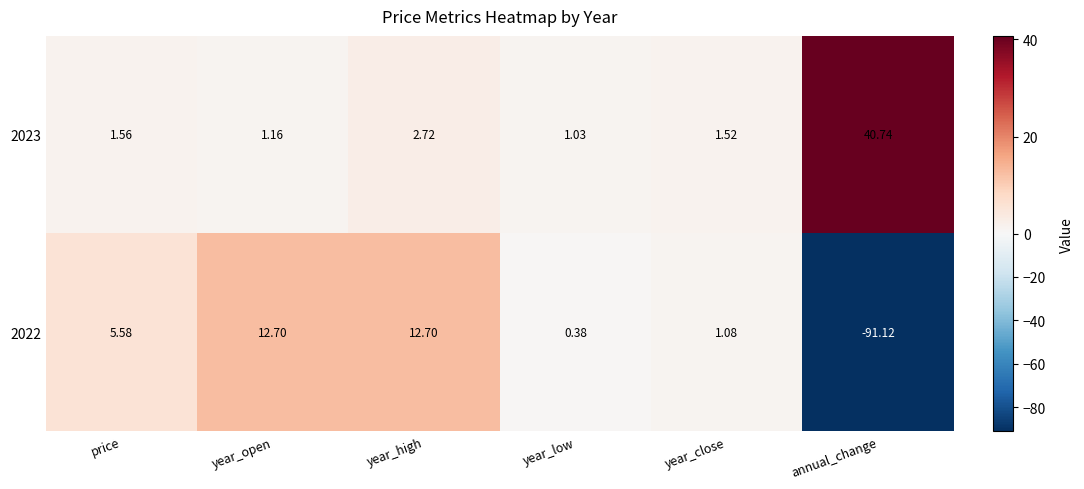

Which category has the lowest value in the 2022 series?

annual_change